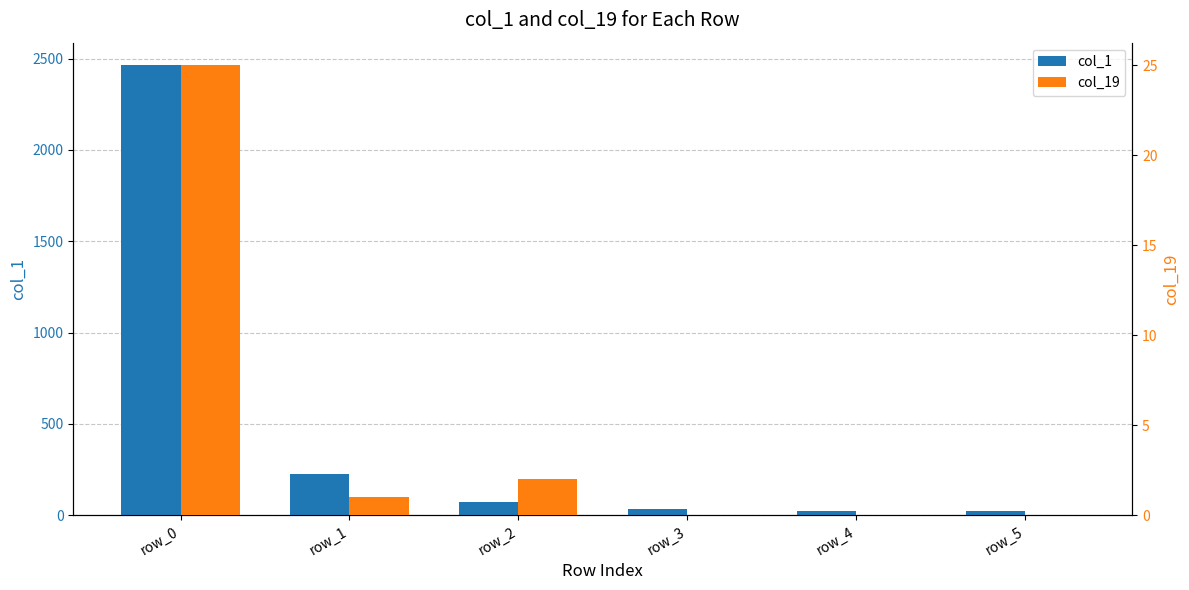

Which has a higher value, row_2 or row_5?

row_2